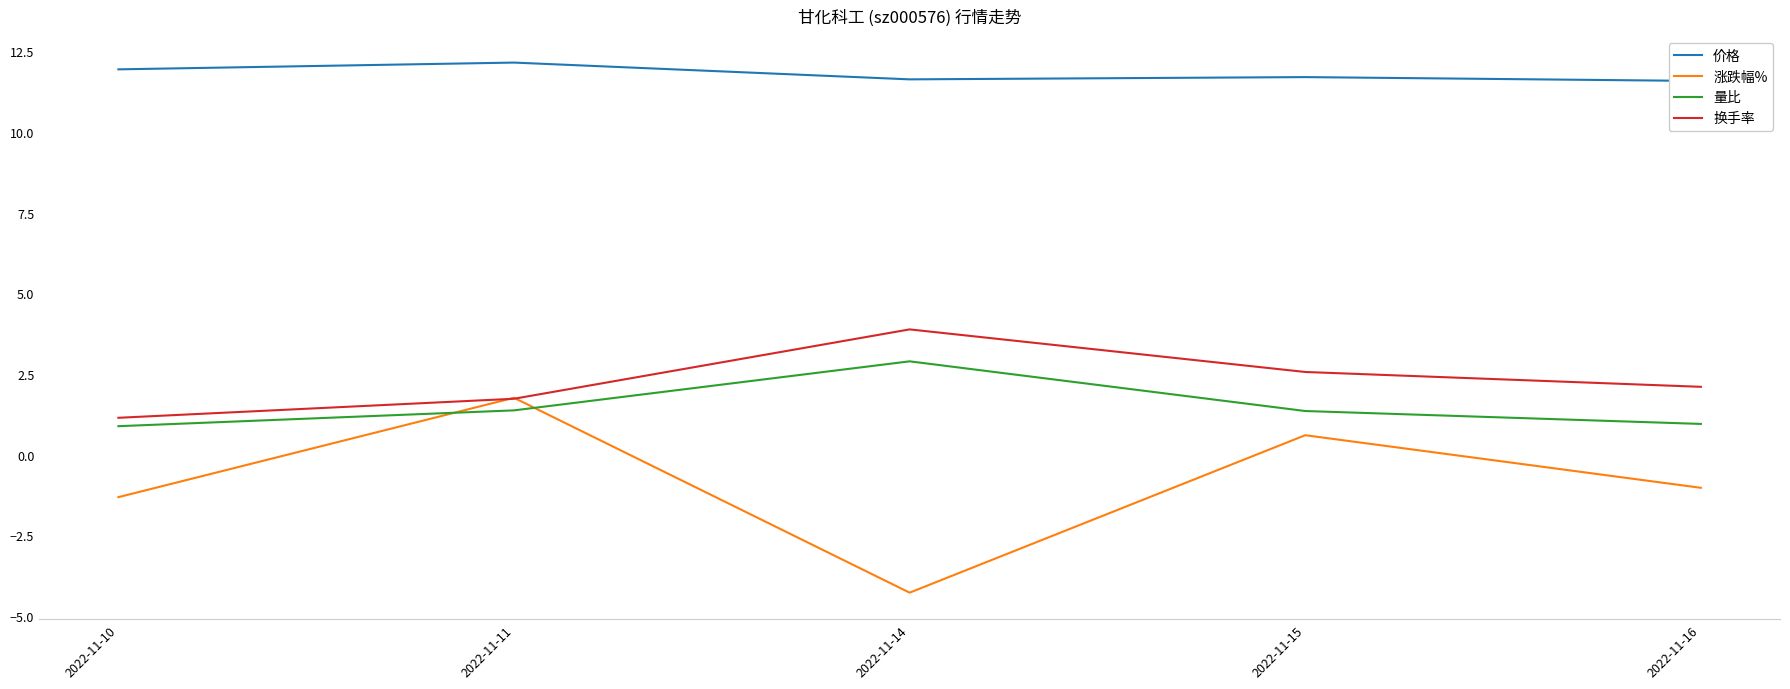

Which category has the highest value in the 涨跌幅% series?

2022-11-11